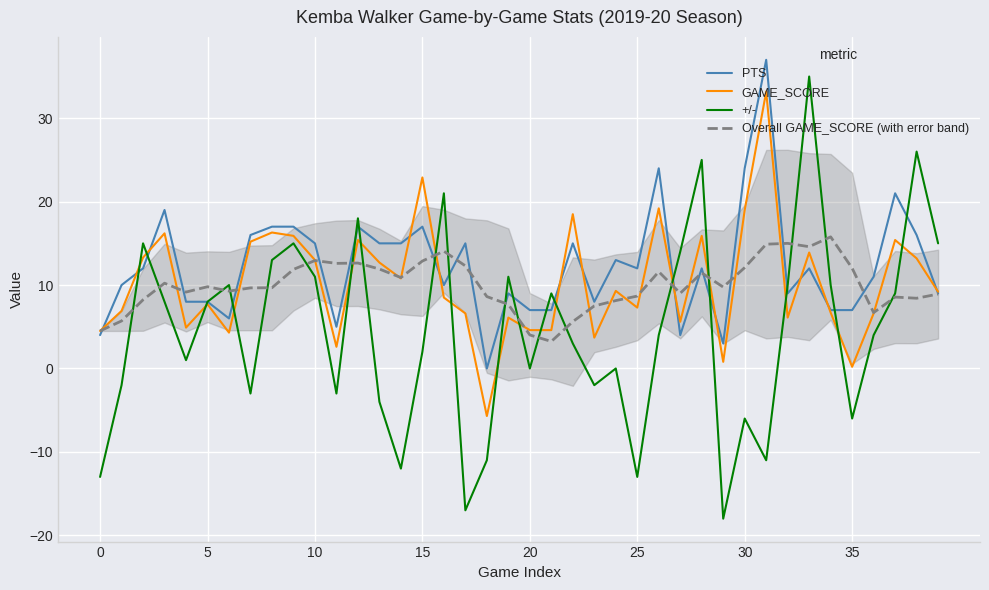

How many lines are shown in the chart?

4